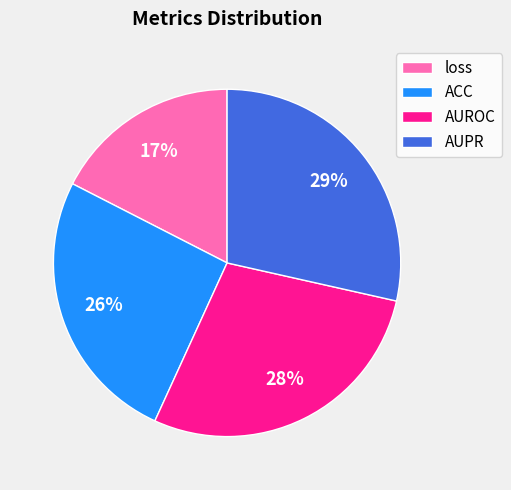

Which slice is the smallest?

loss